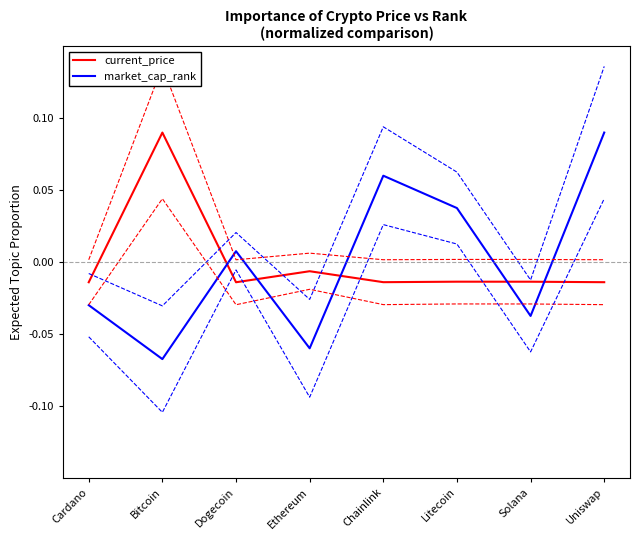

What is the lowest value of the market_cap_rank series?

-0.1